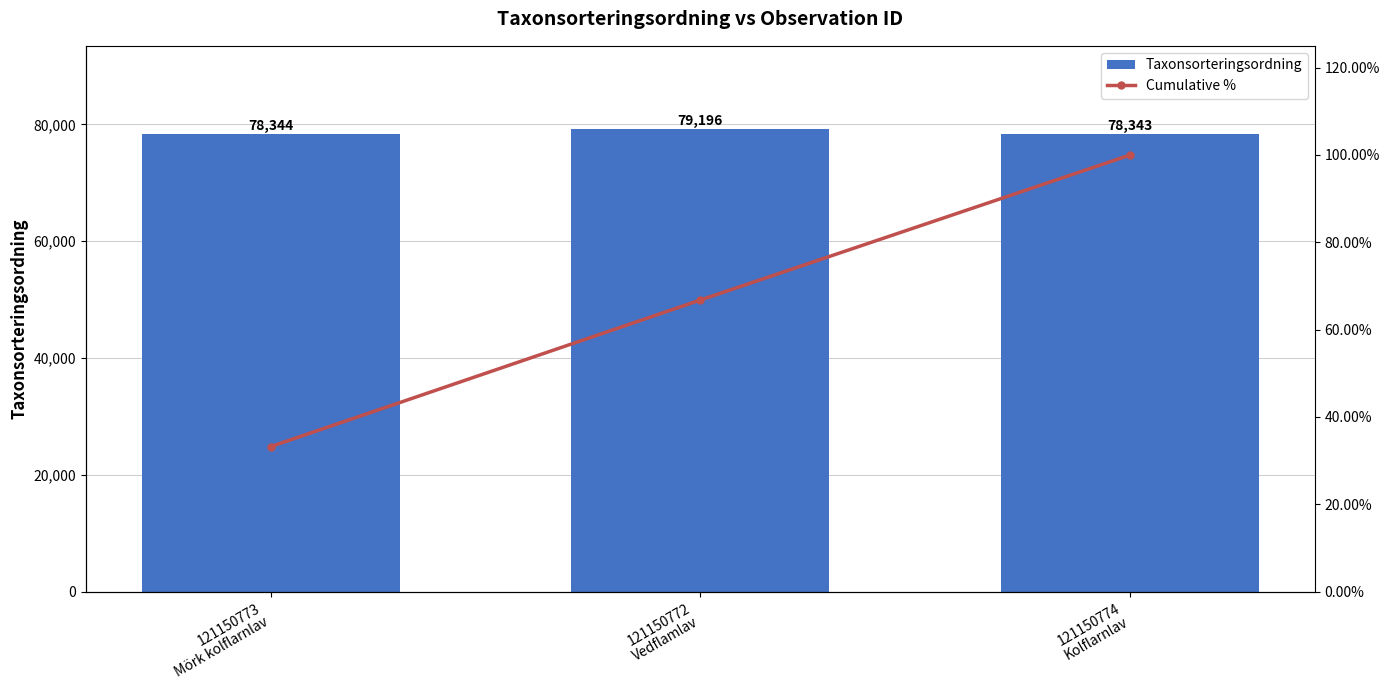

Reading left to right, transcribe all the data shown in this chart.

Taxonsorteringsordning: 78344.0	79196.0	78343.0
Cumulative %: 33.2	66.8	100.0